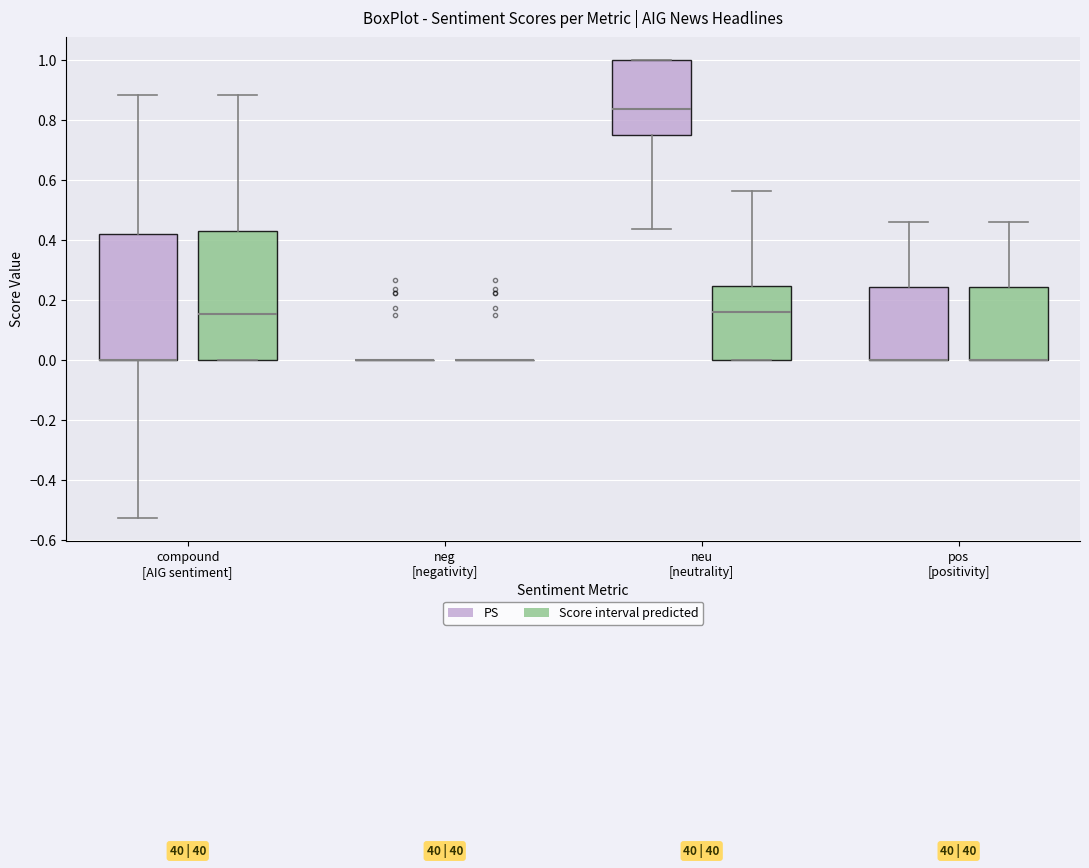

Where does the lower whisker of the box for compound [AIG sentiment] (PS) end on the y-axis? The values are not printed on the chart, so give them approximately, as read against the axis.

-0.52